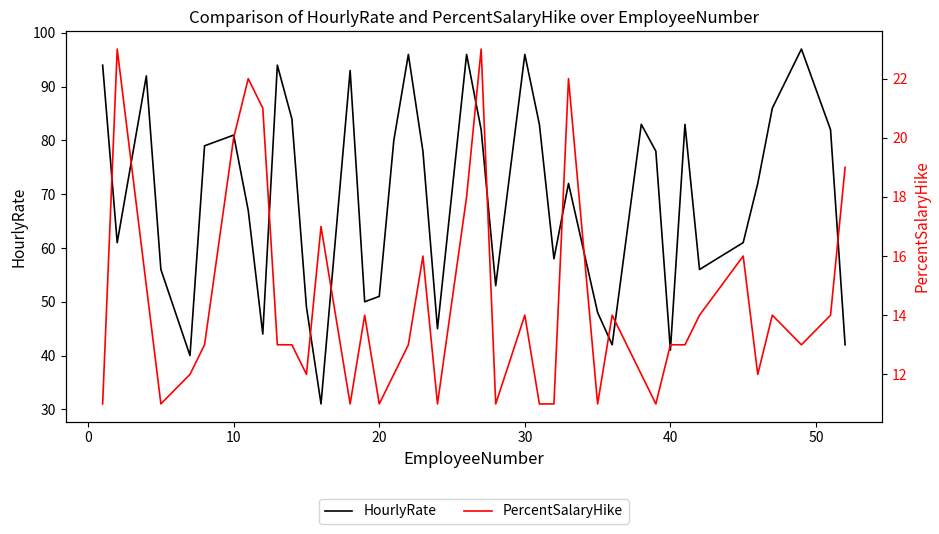

What is the smallest value displayed?

11